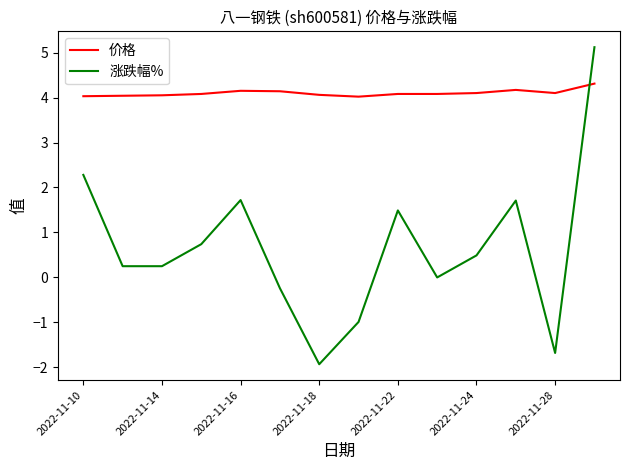

Which series has the largest total across all categories?

价格